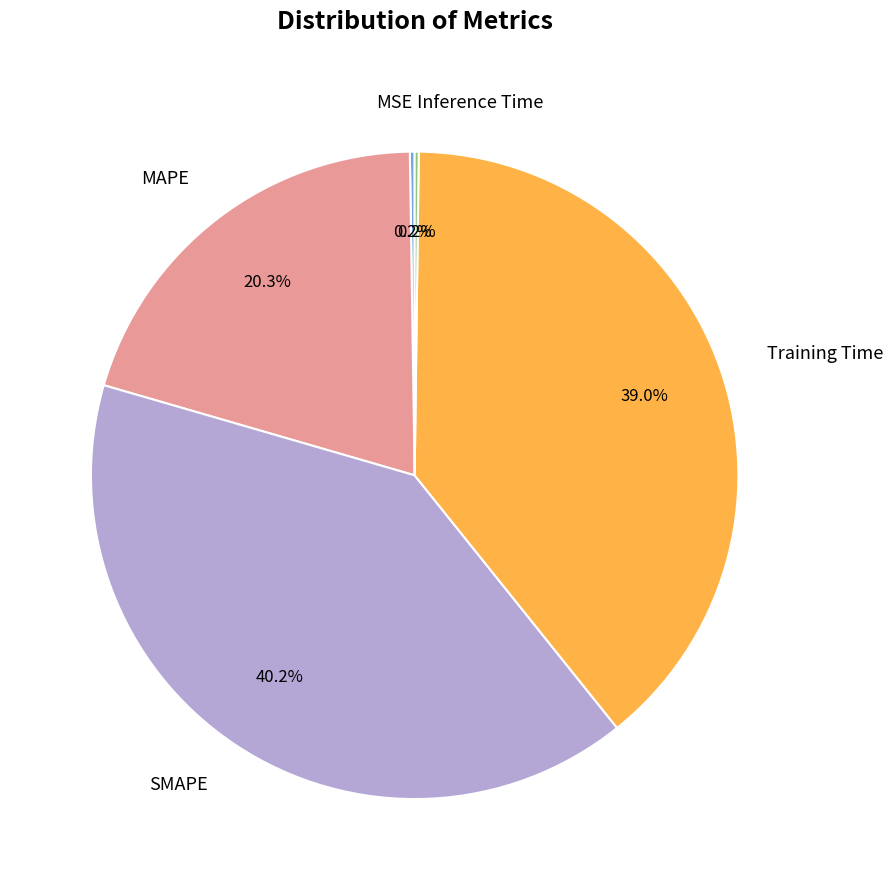

Does any single category account for the majority?

No